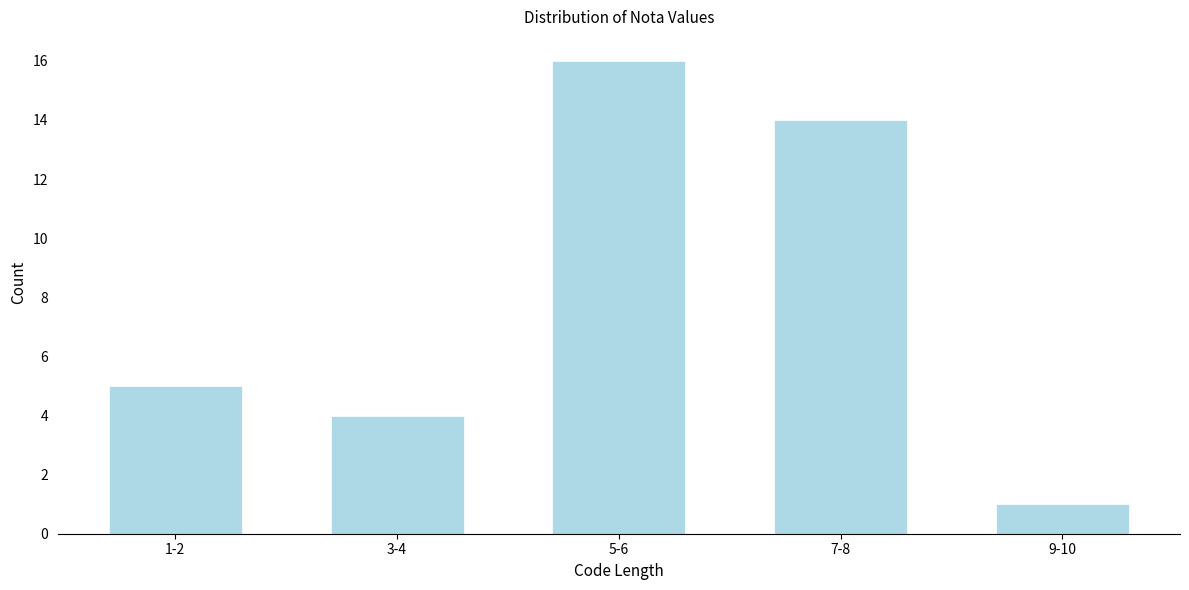

Reading left to right, extract all data points from this chart.

5	4	16	14	1